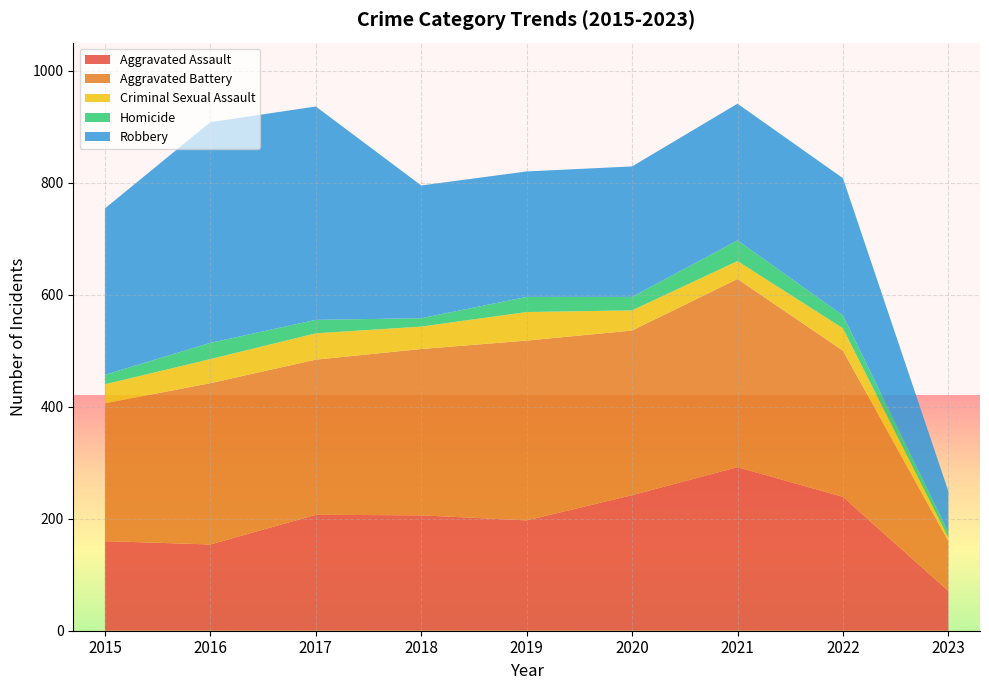

Reading left to right, transcribe all the data shown in this chart.

Aggravated Assault: 2015=160	2016=154	2017=207	2018=206	2019=197	2020=242	2021=292	2022=239	2023=71
Aggravated Battery: 2015=246	2016=288	2017=277	2018=297	2019=321	2020=294	2021=336	2022=261	2023=89
Criminal Sexual Assault: 2015=34	2016=43	2017=47	2018=40	2019=51	2020=36	2021=32	2022=40	2023=6
Homicide: 2015=17	2016=29	2017=24	2018=15	2019=27	2020=24	2021=37	2022=23	2023=10
Robbery: 2015=297	2016=394	2017=381	2018=237	2019=224	2020=233	2021=244	2022=245	2023=73